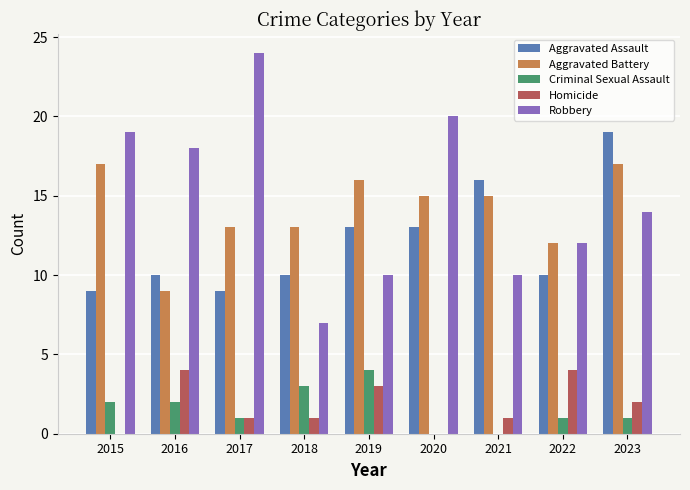

Which series changed the most between 2016 and 2017?

Robbery